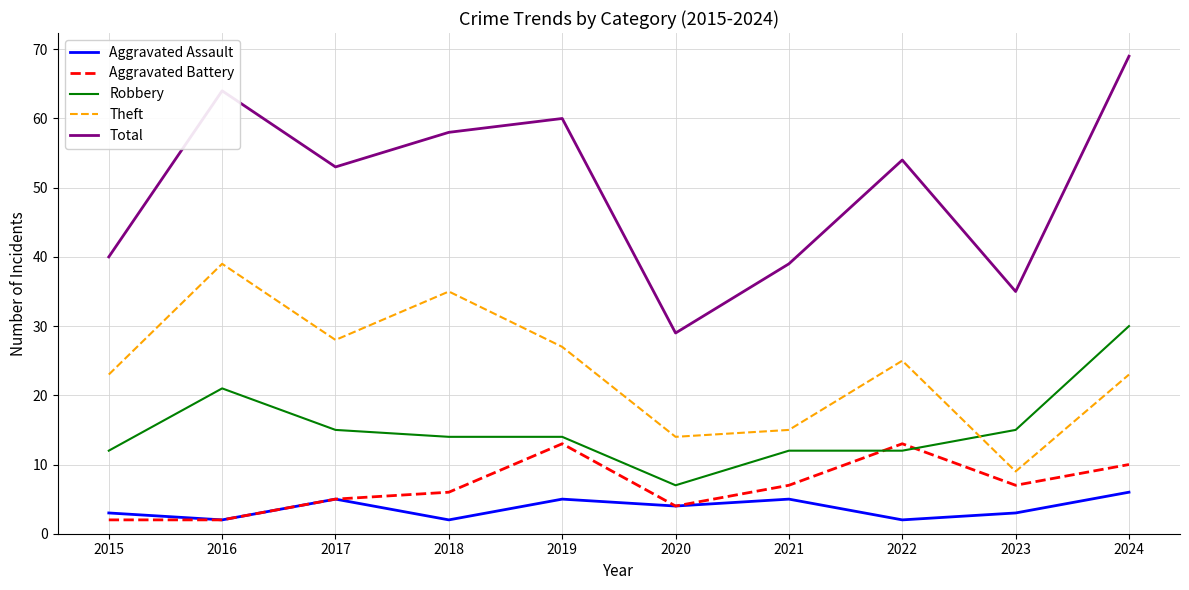

At which label does Theft reach its minimum?

2023